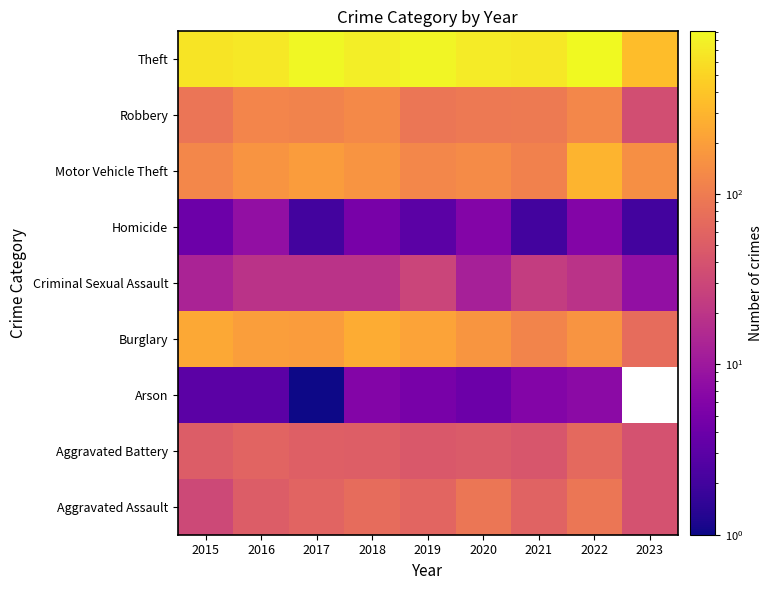

Which label corresponds to the smallest value in the chart?

2017